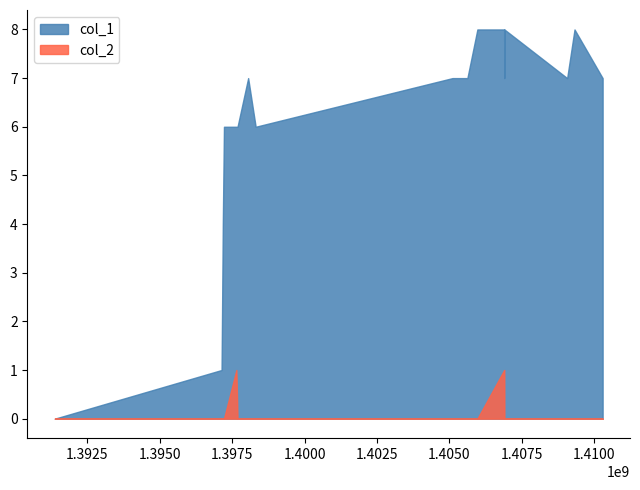

List the series in order of their peak value, lowest first.

col_2, col_1